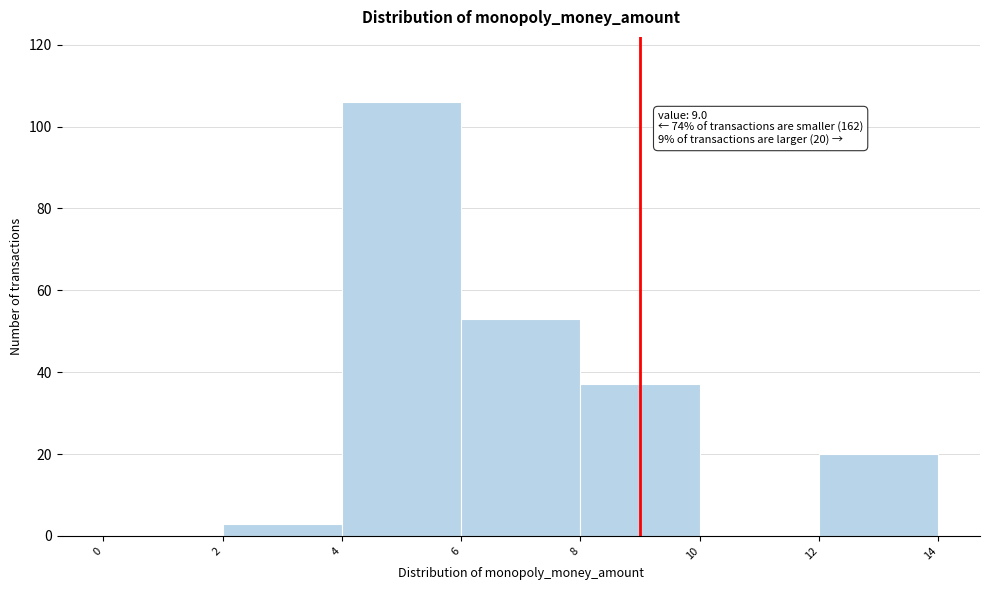

Over which range of the x-axis is the bar tallest?

4 to 6